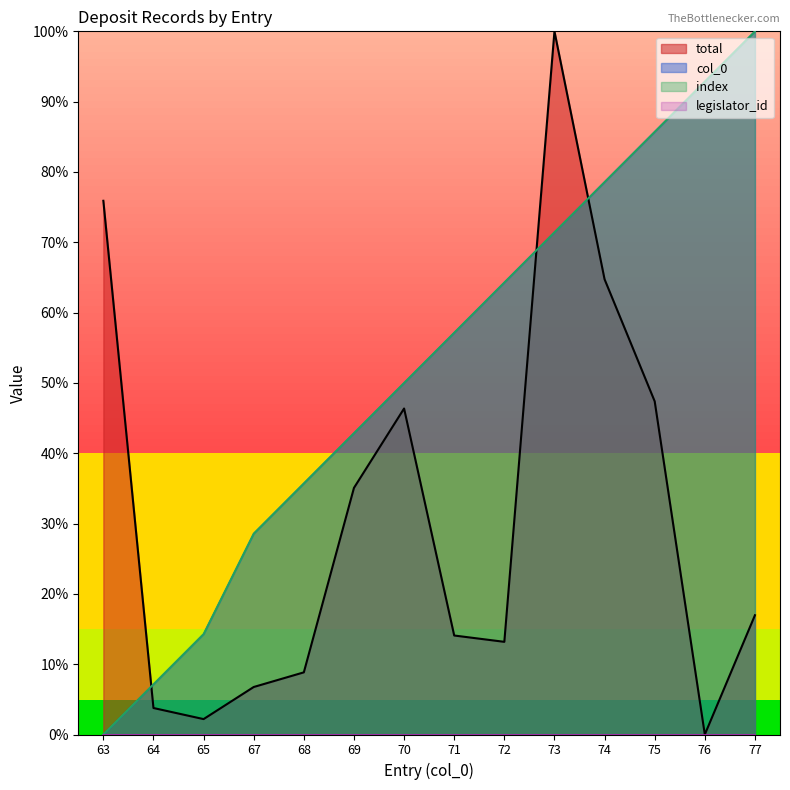

True or false: total has more than 0 points higher than both neighbors.

True